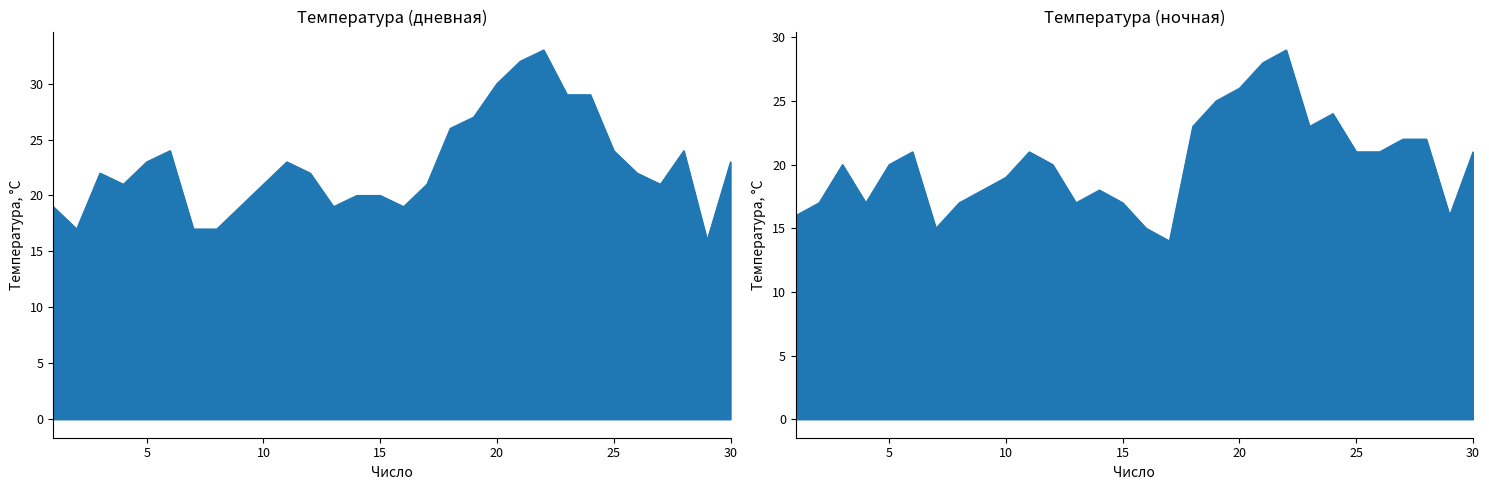

Reading left to right, extract all data points from this chart.

Температура: 1=19	2=17	3=22	4=21	5=23	6=24	7=17	8=17	9=19	10=21	11=23	12=22	13=19	14=20	15=20	16=19	17=21	18=26	19=27	20=30	21=32	22=33	23=29	24=29	25=24	26=22	27=21	28=24	29=16	30=23
Температура_1: 1=16	2=17	3=20	4=17	5=20	6=21	7=15	8=17	9=18	10=19	11=21	12=20	13=17	14=18	15=17	16=15	17=14	18=23	19=25	20=26	21=28	22=29	23=23	24=24	25=21	26=21	27=22	28=22	29=16	30=21